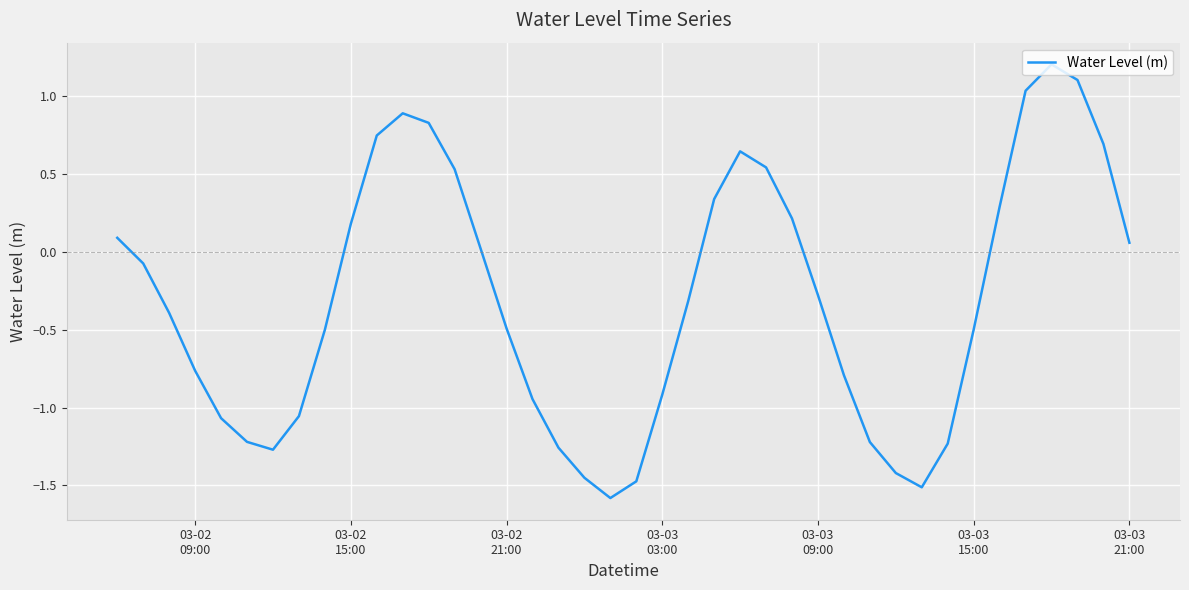

How many lines are shown in the chart?

1